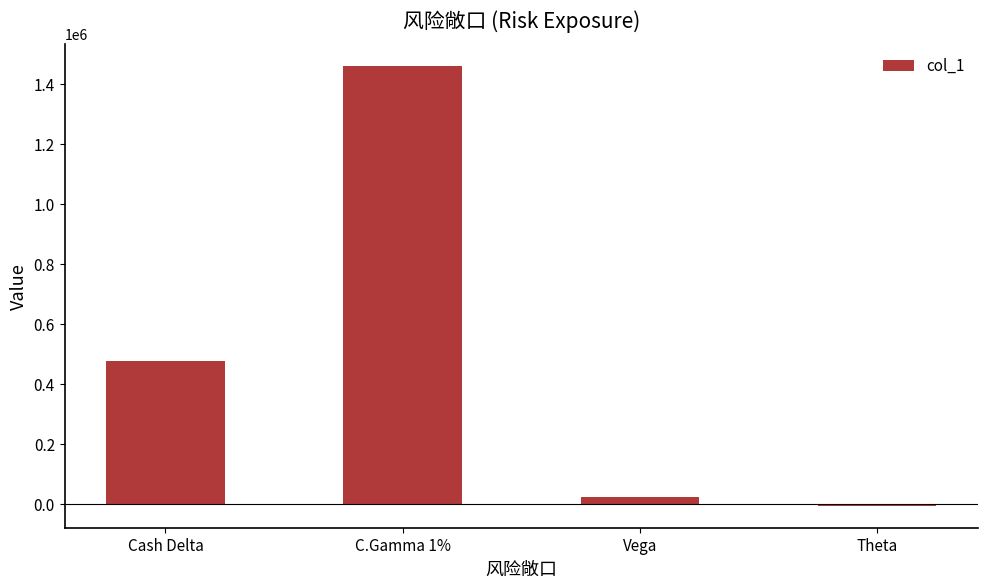

What is the approximate value at Vega, to the nearest 50?

22200